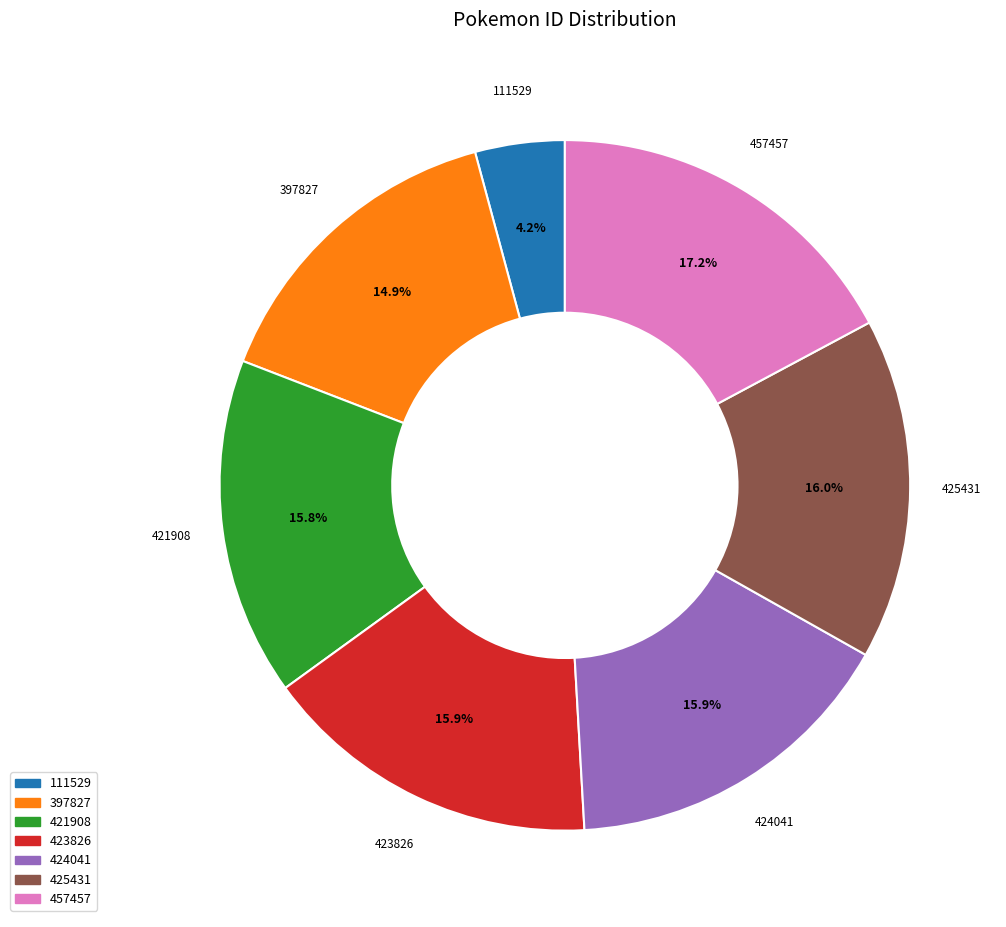

Which has a higher value, 111529 or 397827?

397827